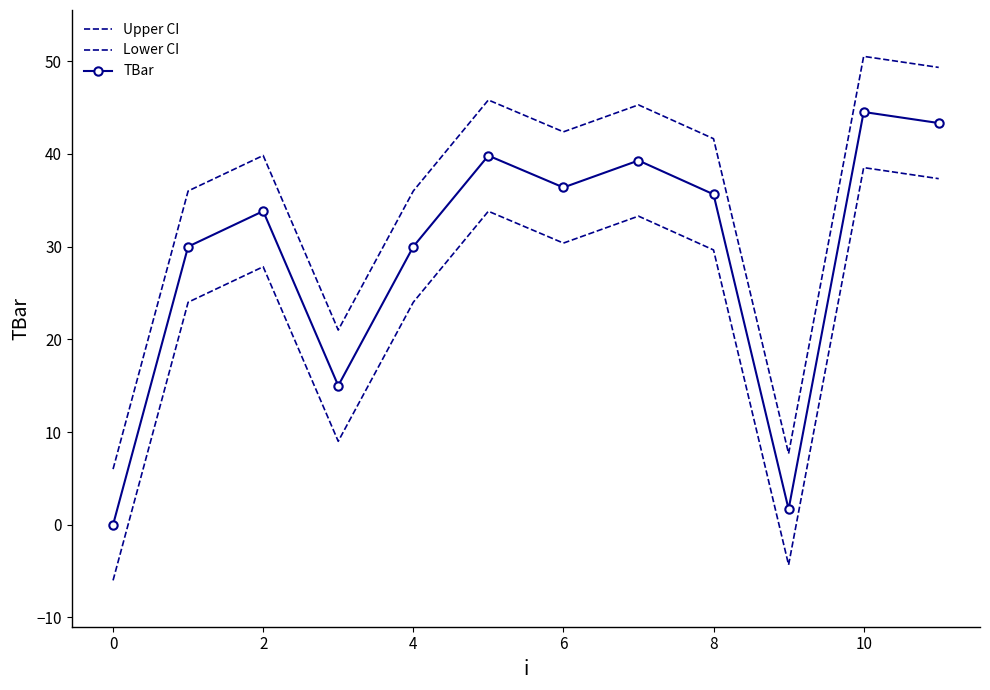

What is the highest value of the Lower CI series?

38.5